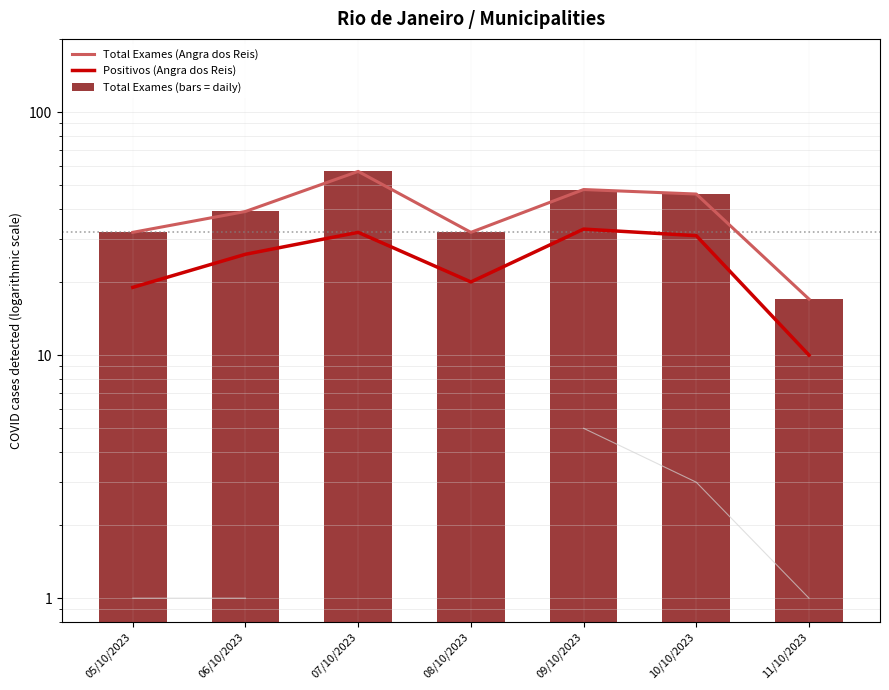

Reading left to right, what are all the values shown in this chart?

Total Exames (Angra dos Reis): 05/10/2023=32	06/10/2023=39	07/10/2023=57	08/10/2023=32	09/10/2023=48	10/10/2023=46	11/10/2023=17
Positivos (Angra dos Reis): 05/10/2023=19	06/10/2023=26	07/10/2023=32	08/10/2023=20	09/10/2023=33	10/10/2023=31	11/10/2023=10
Total Exames (bars = daily): 05/10/2023=32	06/10/2023=39	07/10/2023=57	08/10/2023=32	09/10/2023=48	10/10/2023=46	11/10/2023=17